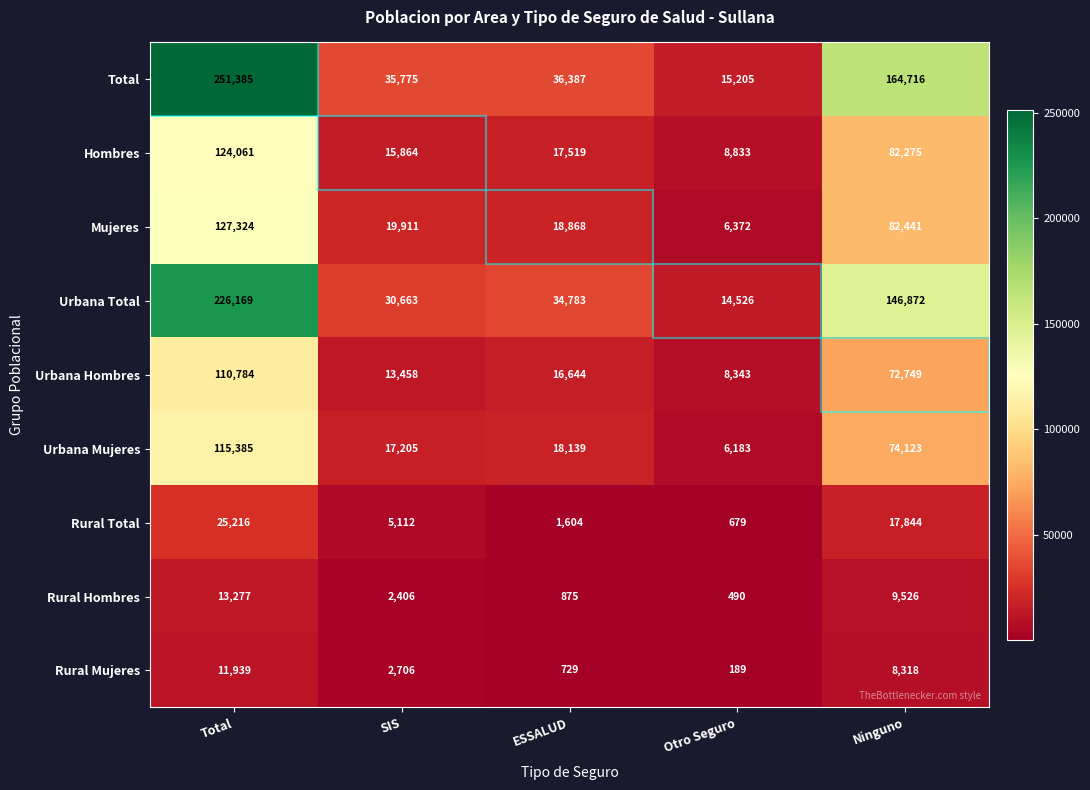

At which category is the sum across all series the highest?

Total